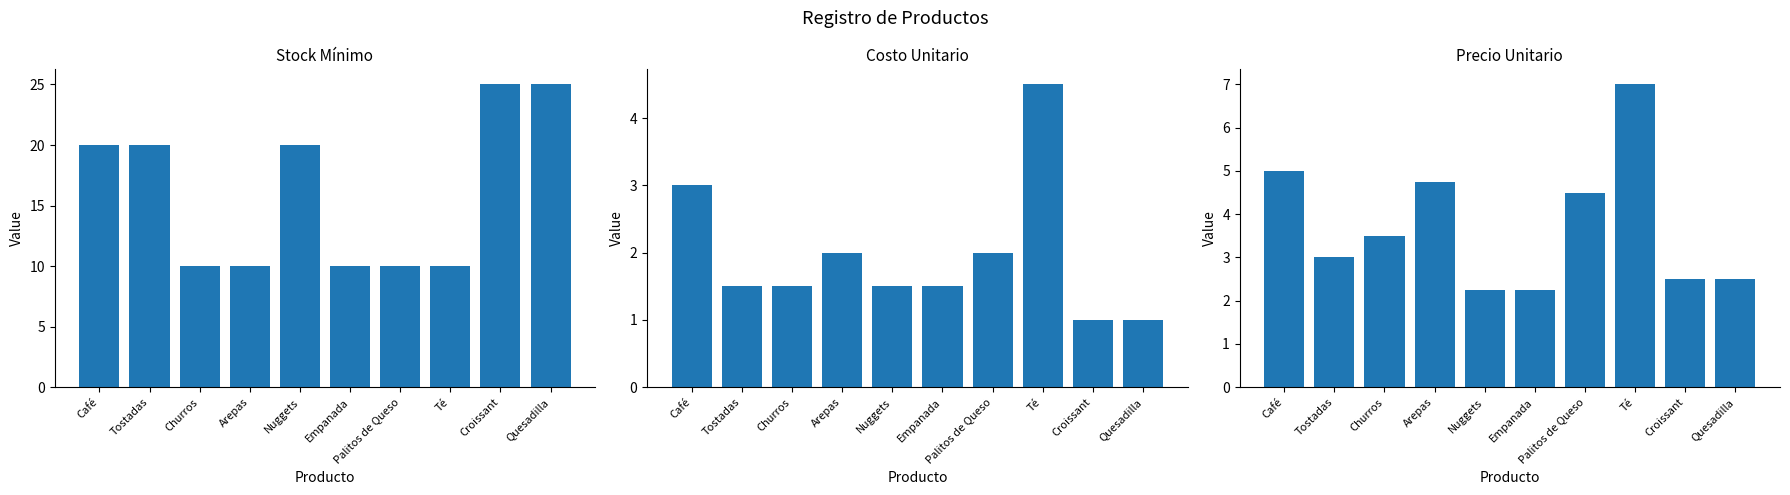

How many series are shown in this chart?

3